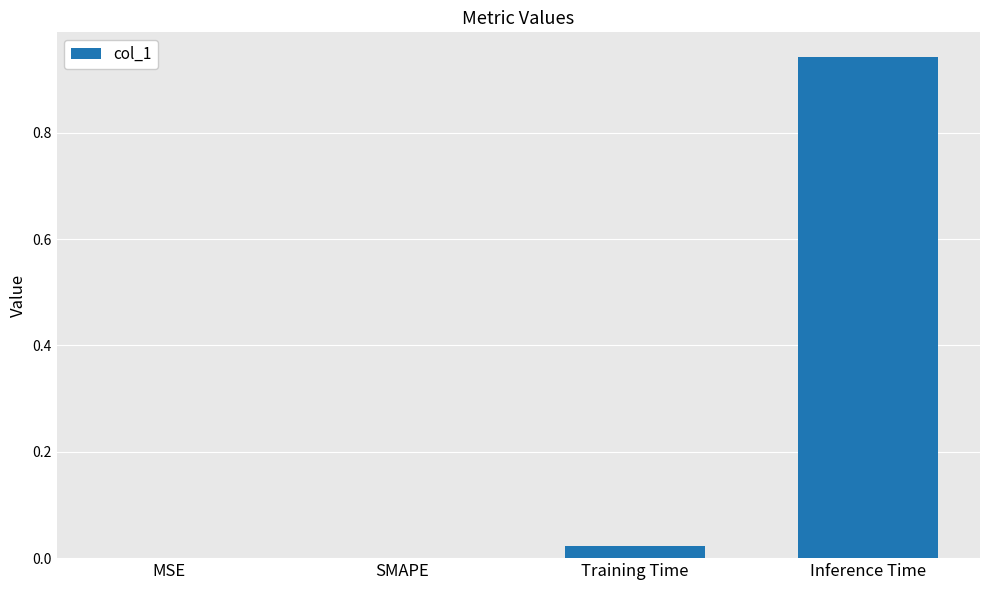

Count the number of categories in the chart.

4